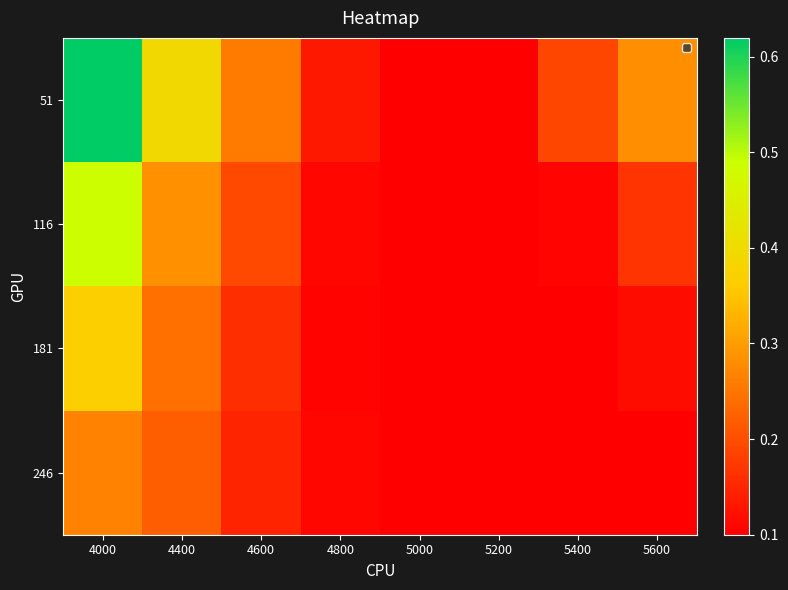

Which series has the largest range (max minus min)?

51